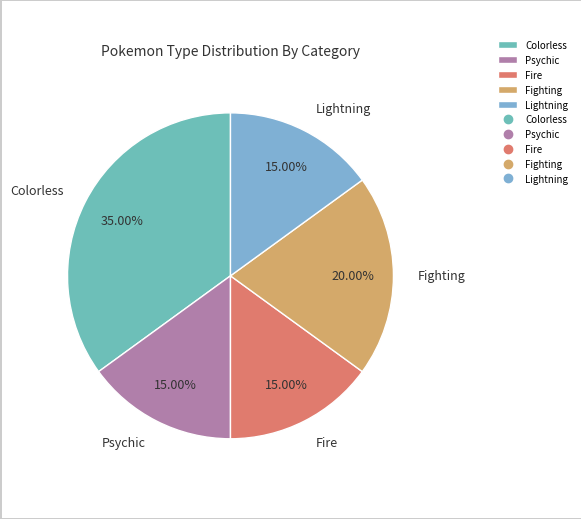

Is there a majority slice in this chart?

No